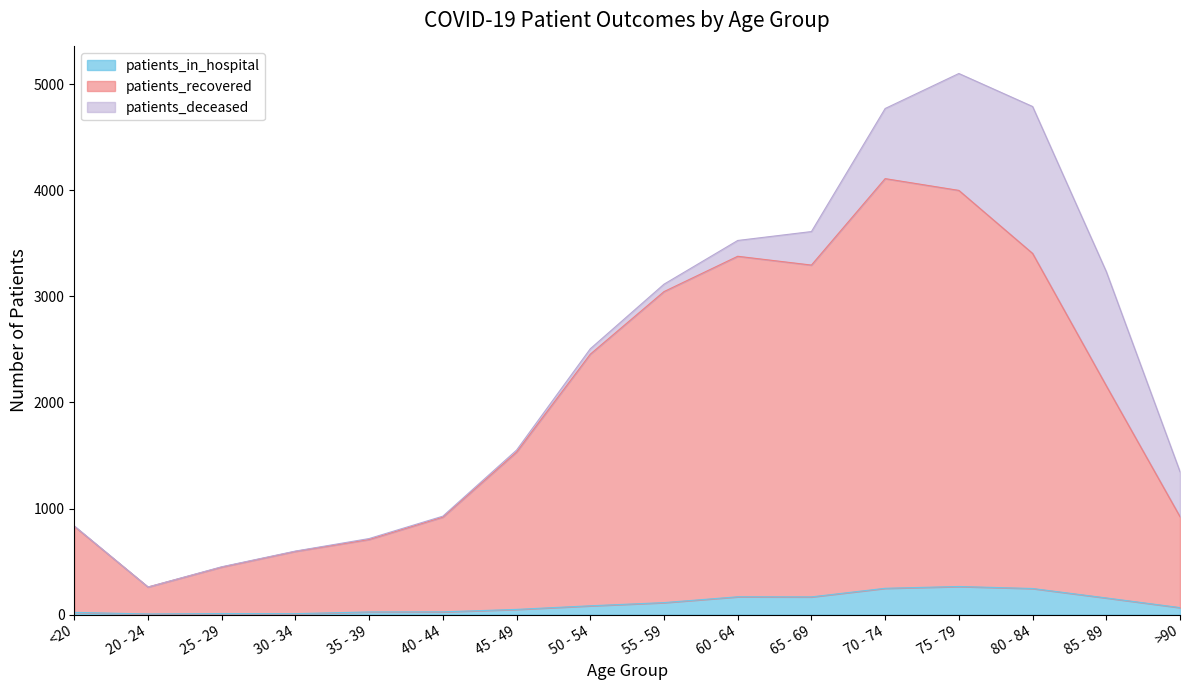

How many interior local valleys does the patients_in_hospital series have?

3